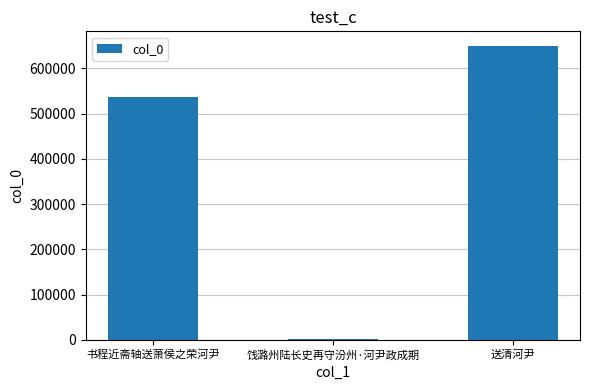

Does the chart contain stacked bars?

No